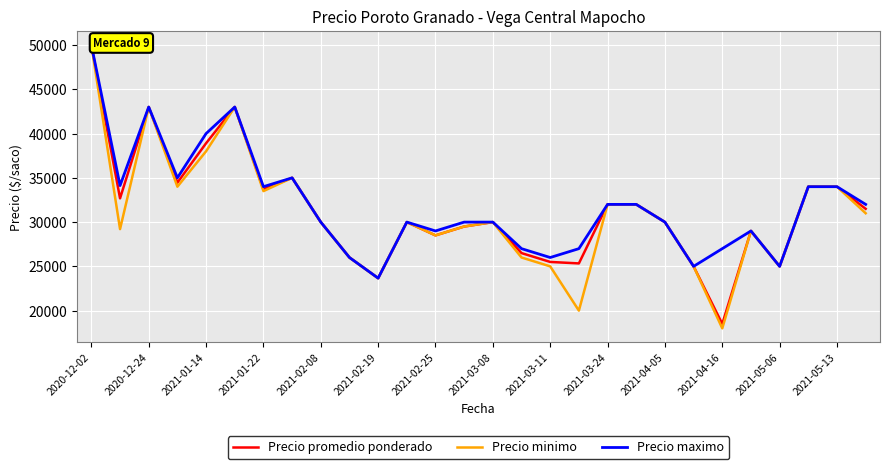

Which series has the widest spread of values?

Precio minimo